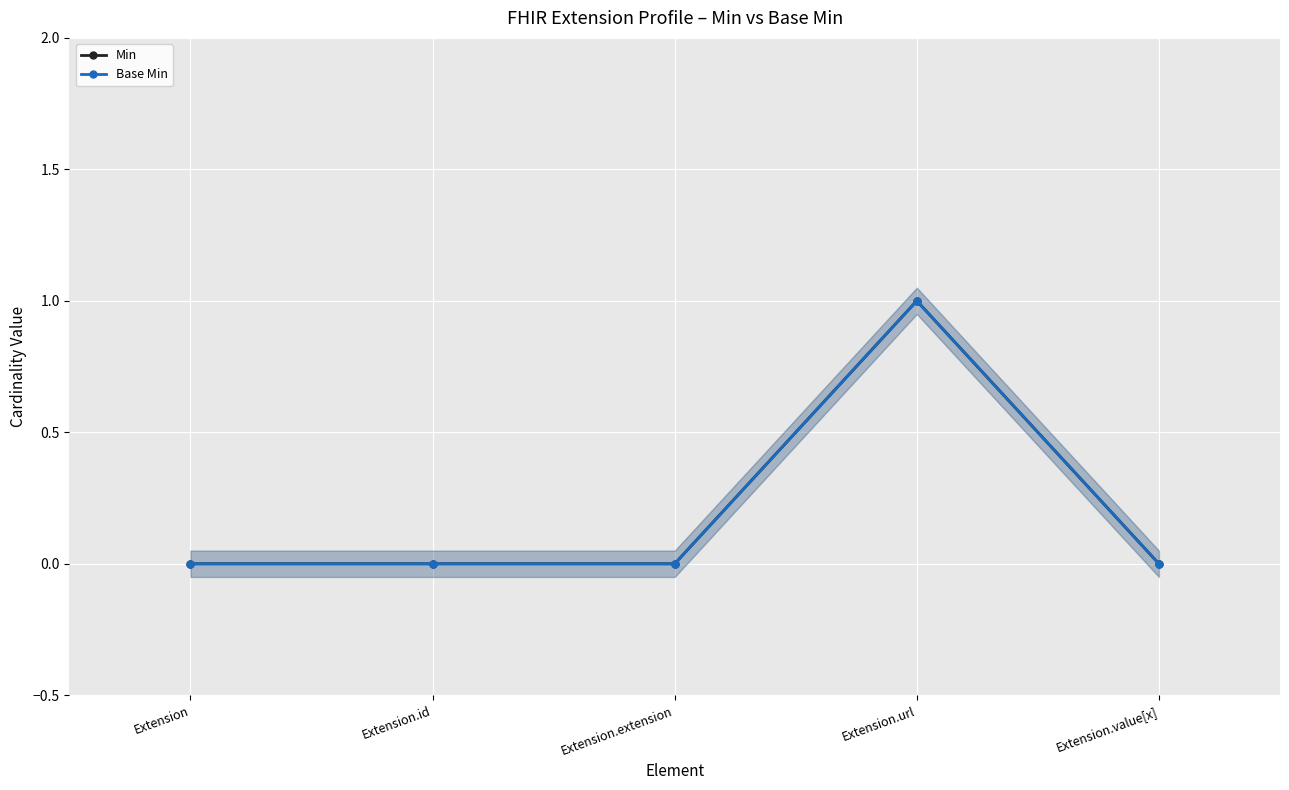

Reading right to left, extract all data points from this chart.

Min: Extension.value[x]=0	Extension.url=1	Extension.extension=0	Extension.id=0	Extension=0
Base Min: Extension.value[x]=0	Extension.url=1	Extension.extension=0	Extension.id=0	Extension=0